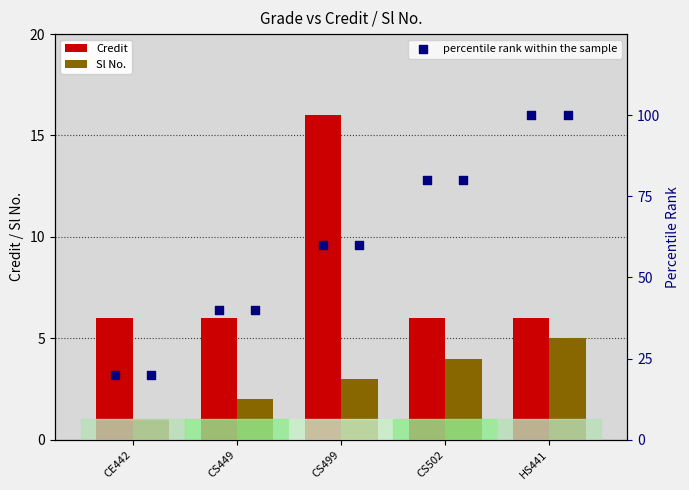

Which series reaches the maximum Y coordinate?

Credit